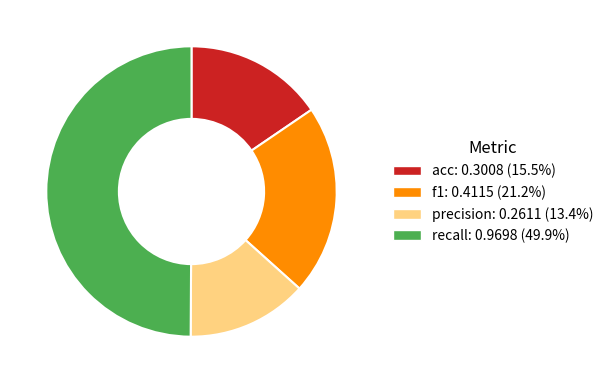

Is the sum of precision: 0.2611 (13.4%) and acc: 0.3008 (15.5%) greater than half?

No